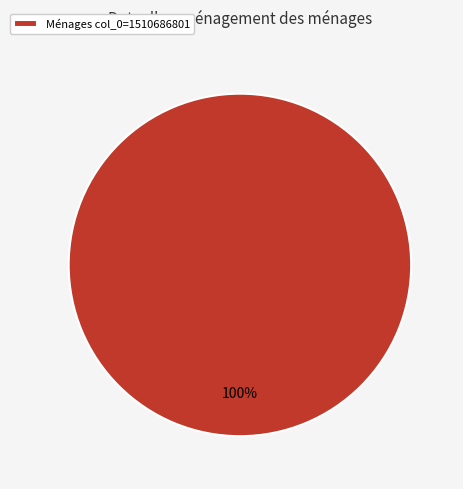

True or false: Ménages col_0=1510686801 accounts for 85% of the total.

False